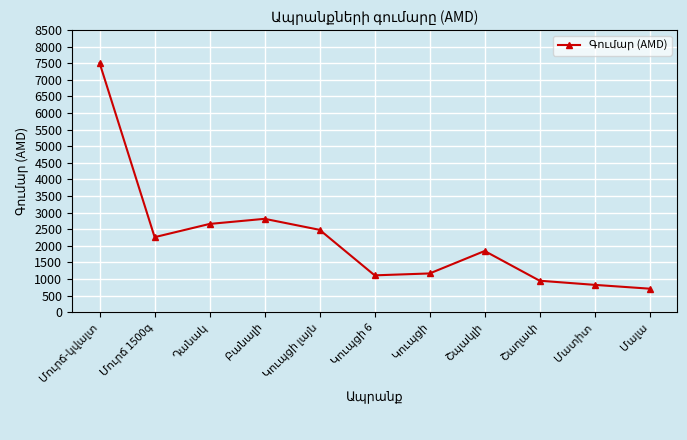

What is the value of the 6th point from the left?

1108